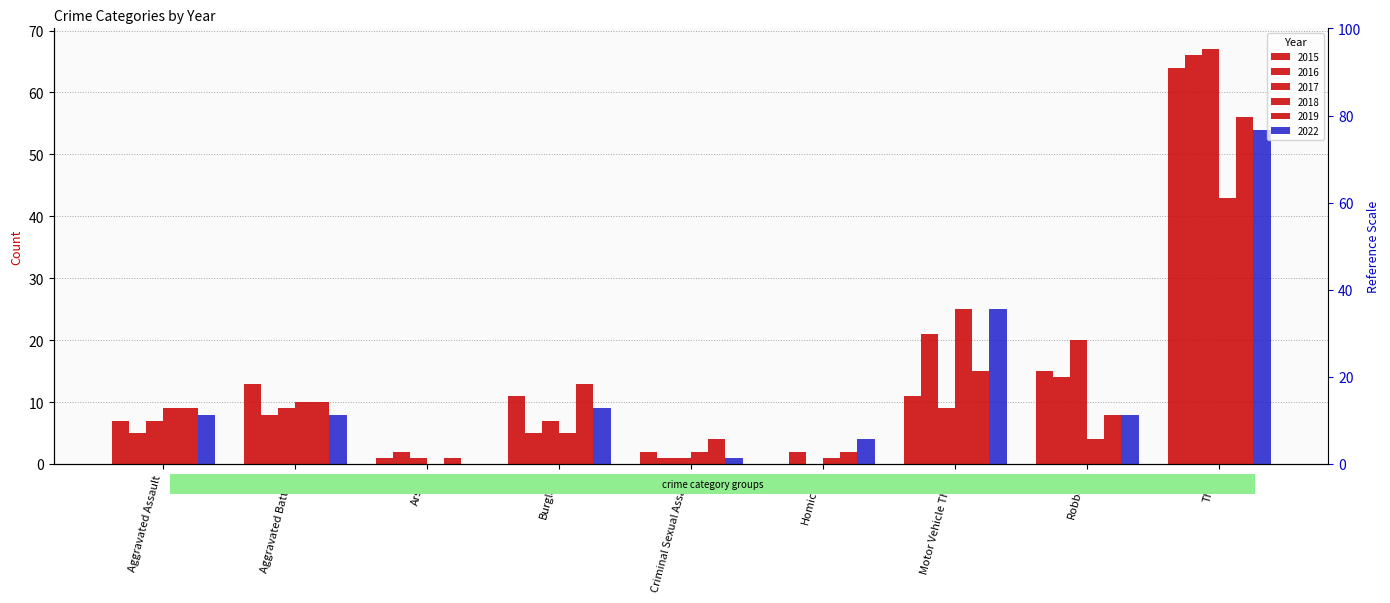

What is the sum of all 2019 values?

118